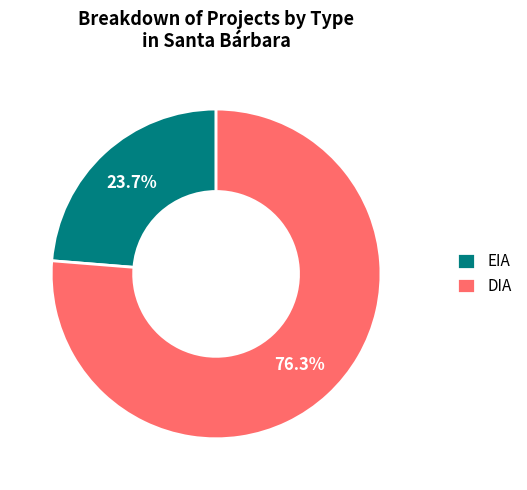

What is the majority slice?

DIA